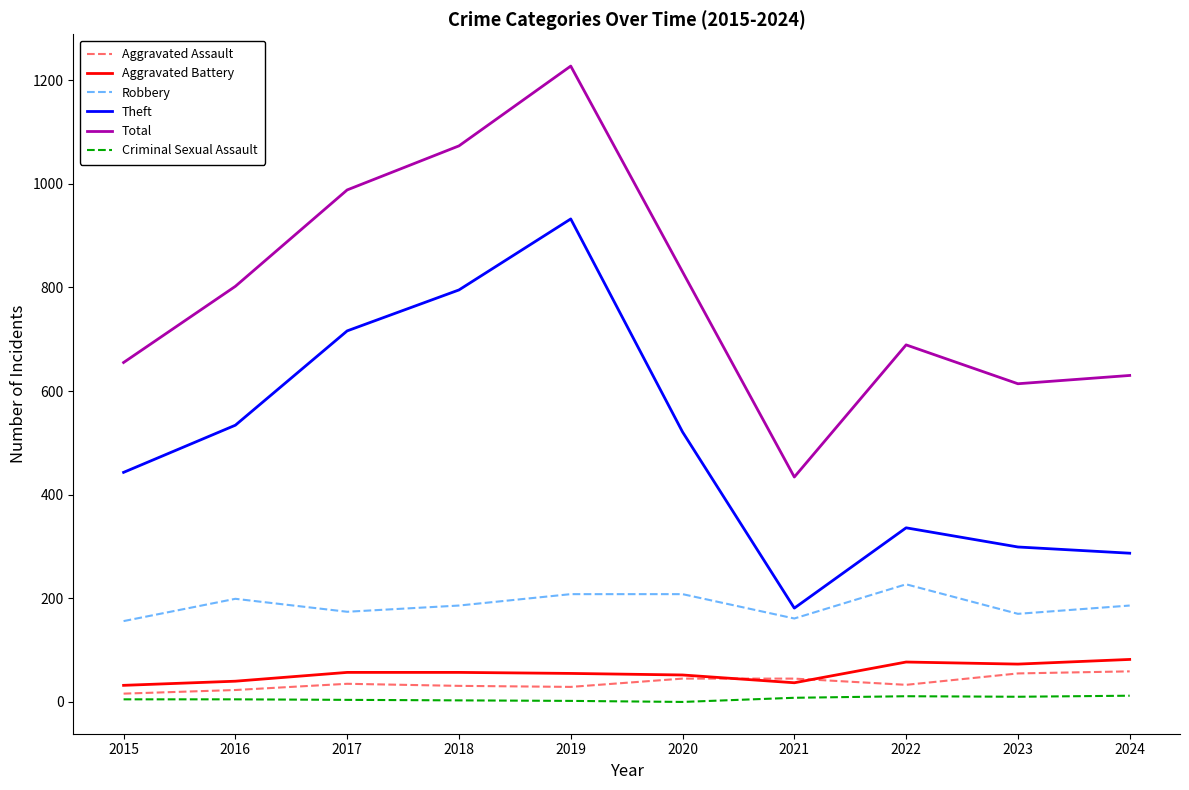

How many distinct data groups are displayed?

6